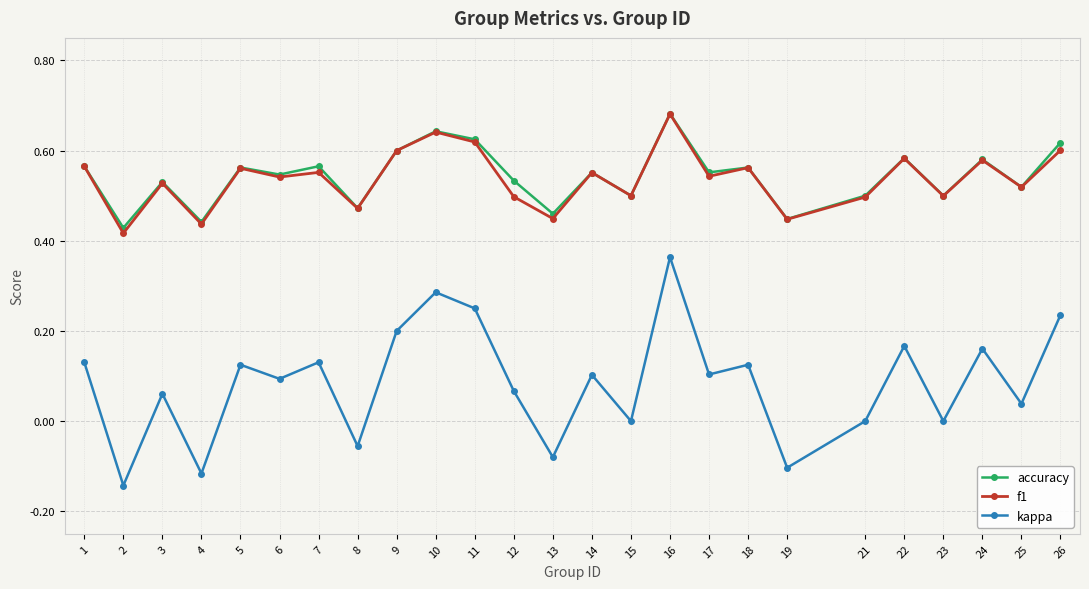

Which category has the lowest value in the kappa series?

2